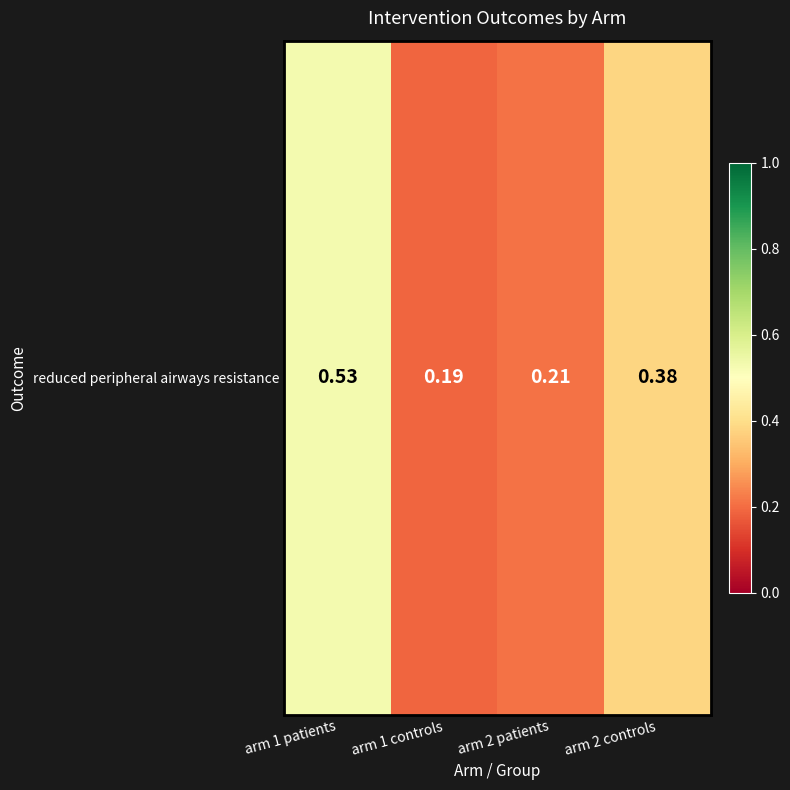

What is the greatest value displayed?

0.5